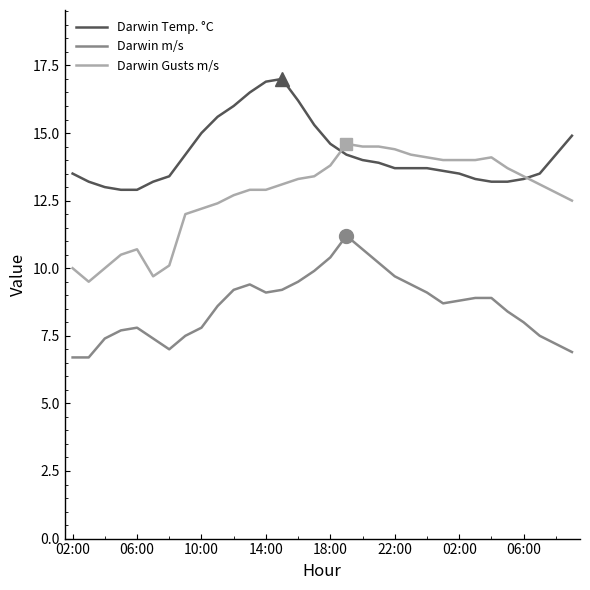

List the series in order of their peak value, lowest first.

Darwin m/s, Darwin Gusts m/s, Darwin Temp. °C